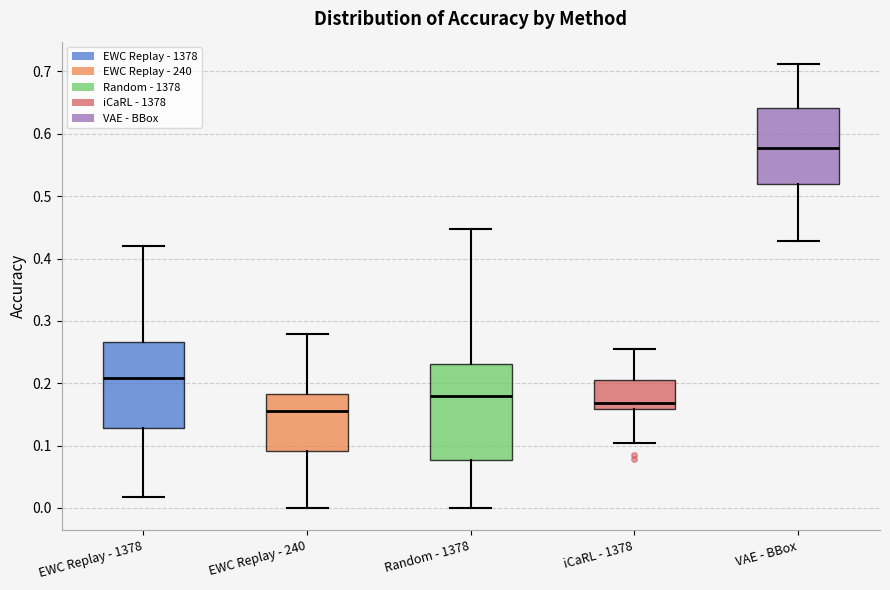

Which box is the tallest, from its lower edge to its upper edge?

Random - 1378